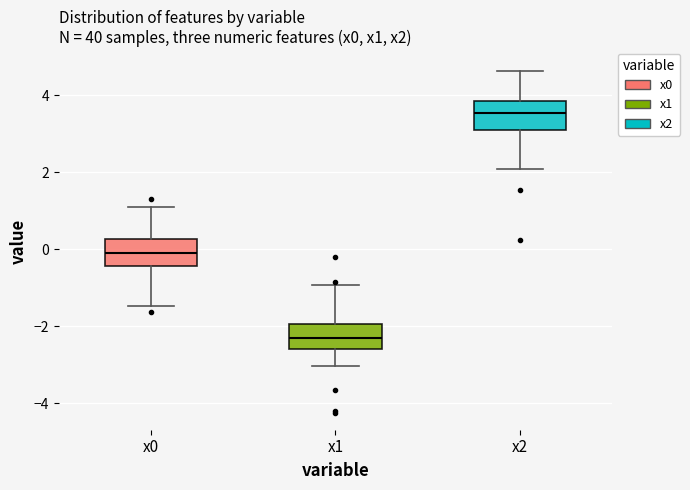

Reading left to right, read every box against the y-axis: the position of its median line, the range the box covers, and the ends of its whiskers. The values are not printed on the chart, so give them approximately, as read against the axis.

x0: median 0.0, box -0.4 to 0.2, whiskers -1.4 to 1.0
x1: median -2.4, box -2.6 to -2.0, whiskers -3.0 to -1.0
x2: median 3.6, box 3.2 to 3.8, whiskers 2.0 to 4.6